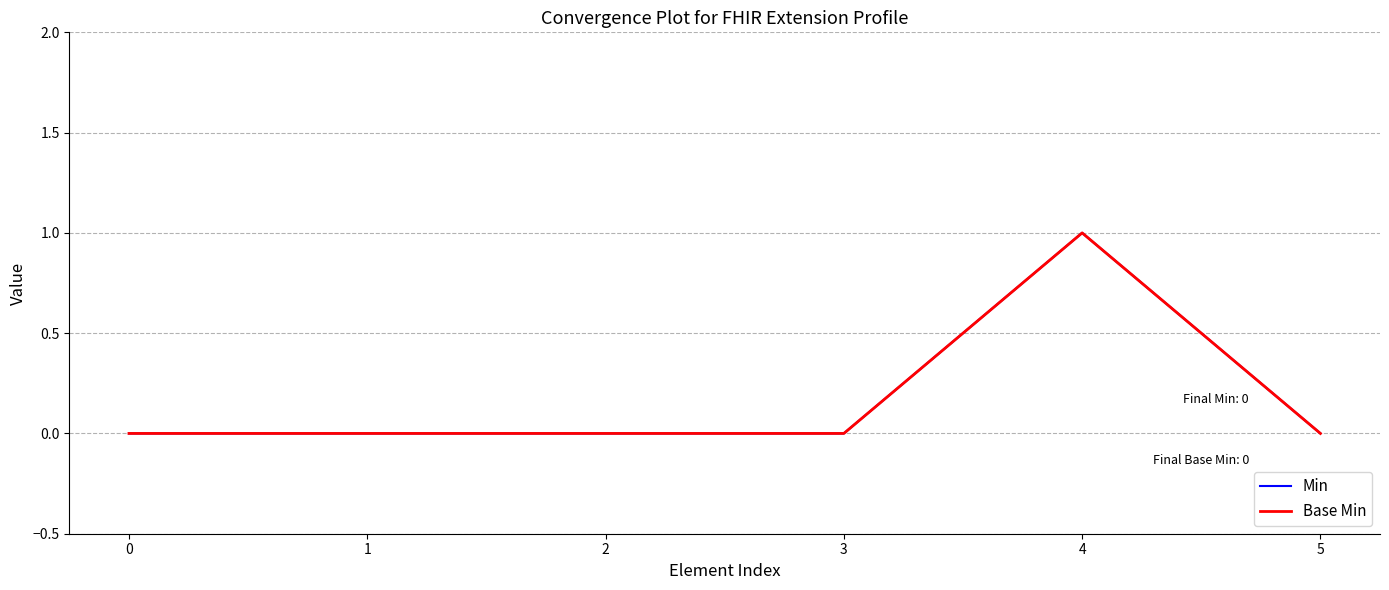

Rank the series at 0 from lowest to highest value.

Min, Base Min